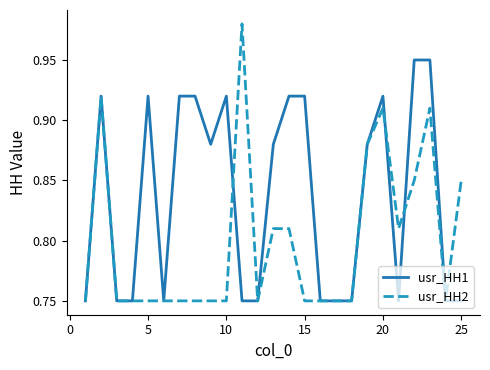

At how many categories does at least one series exceed 0?

25